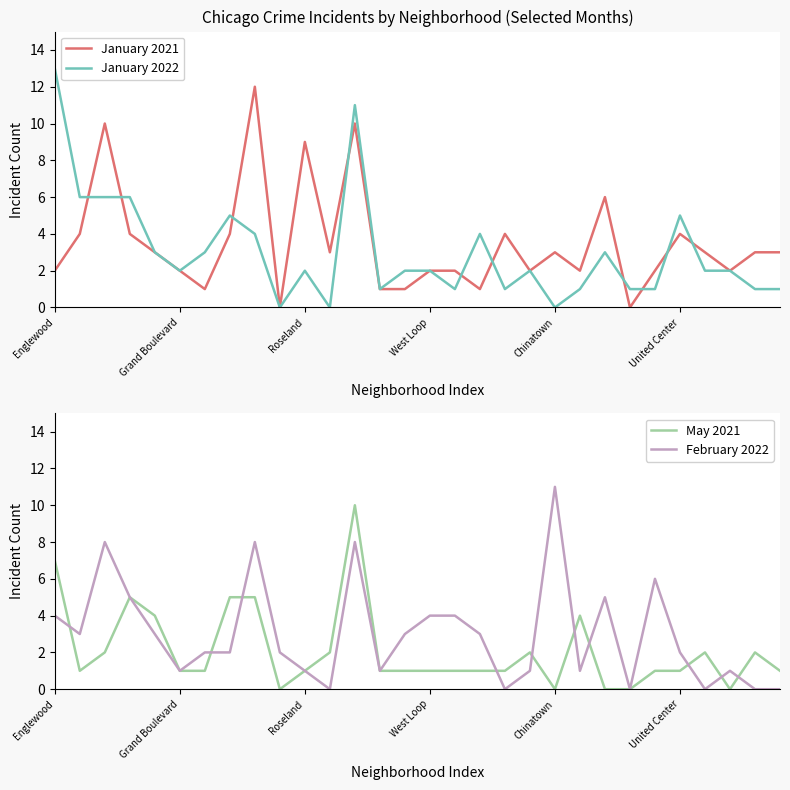

Which series has the largest range (max minus min)?

January 2022